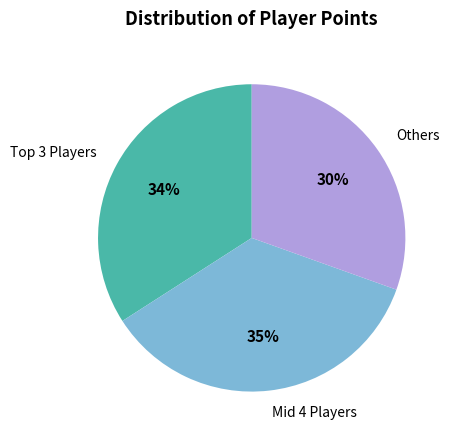

Count the number of slices in the pie.

3